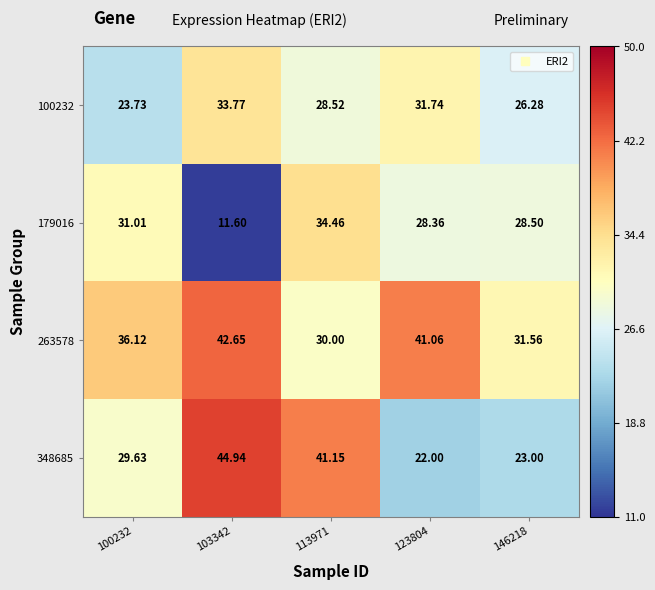

Is the value of 100232 at 113971 greater than the value of 348685 at 146218?

Yes